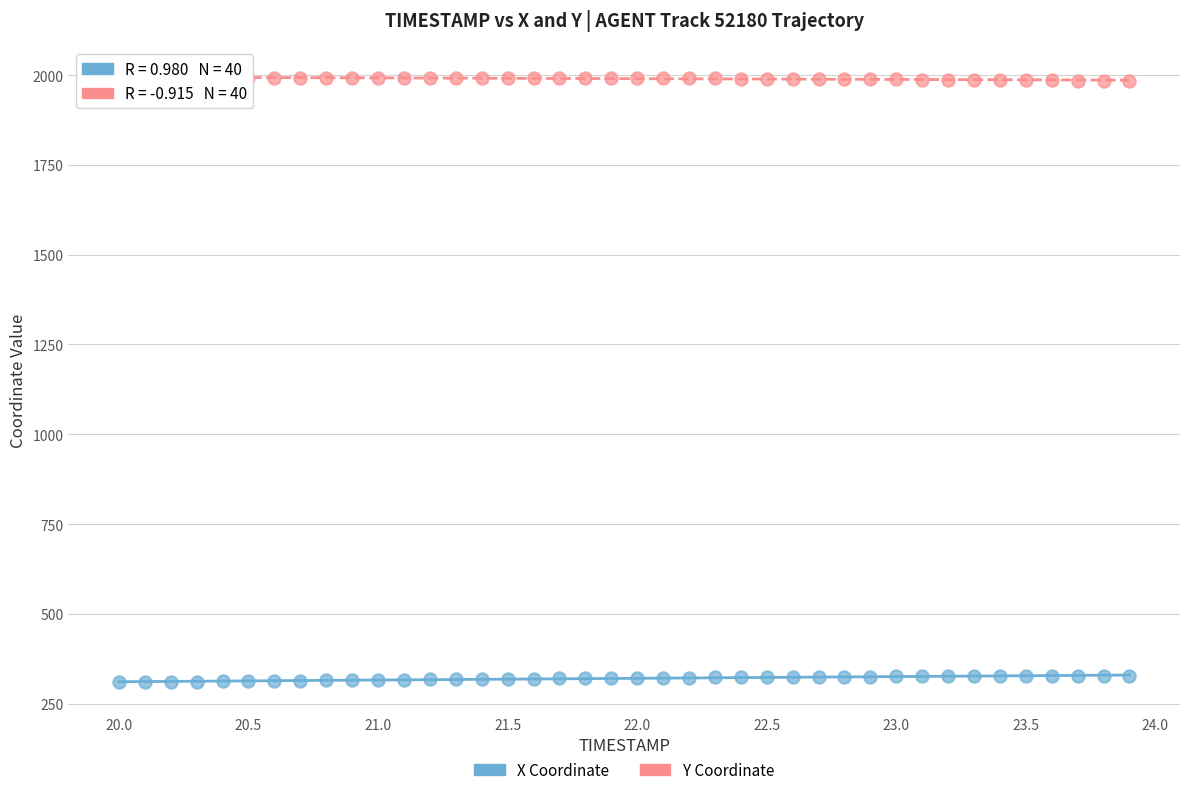

Which series contains the highest Y value?

Y Coordinate